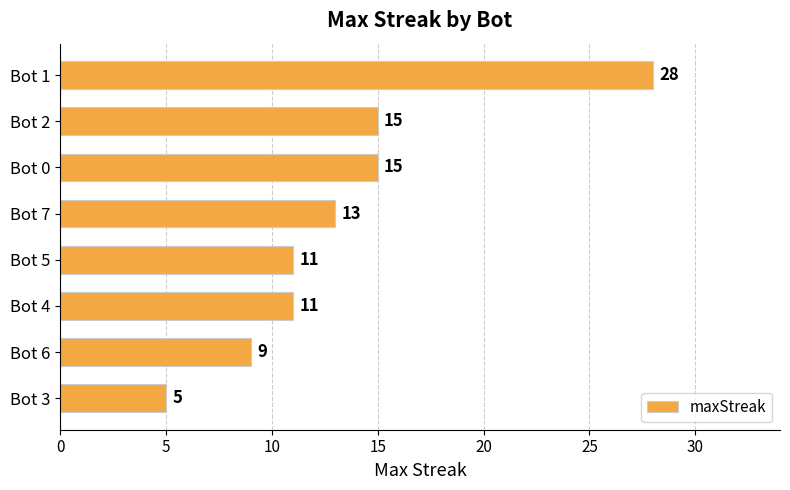

Does the chart contain stacked bars?

No